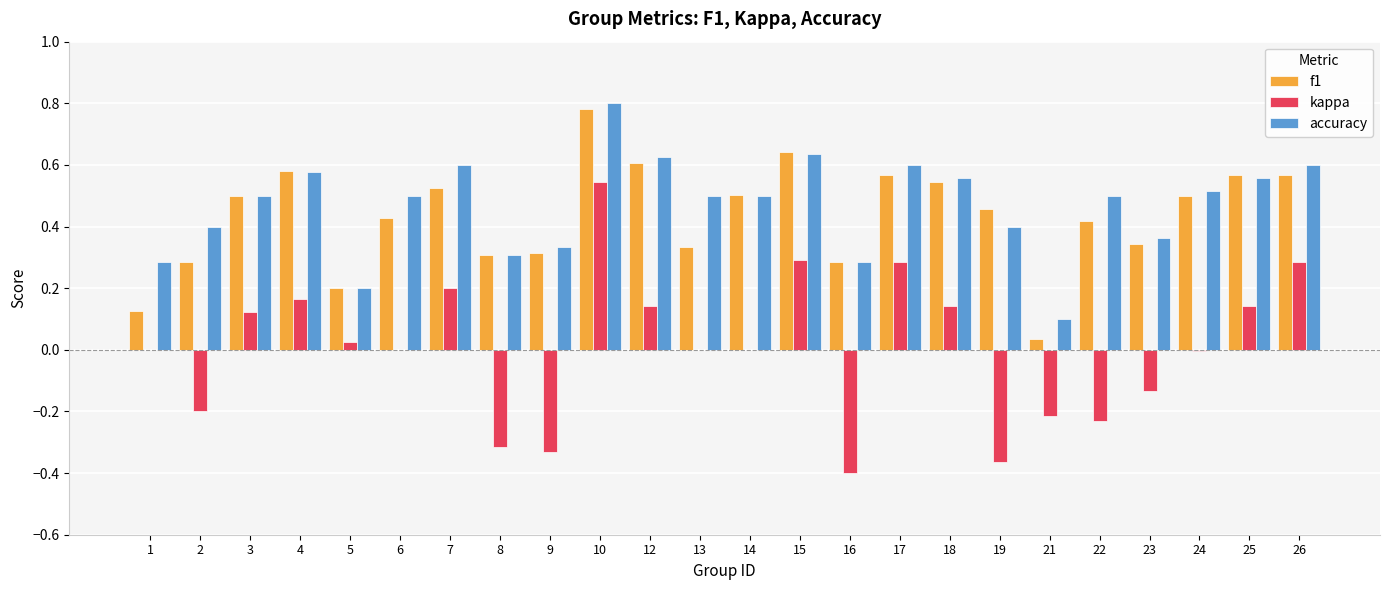

True or false: f1 has a value of 0.5 at 7.

True